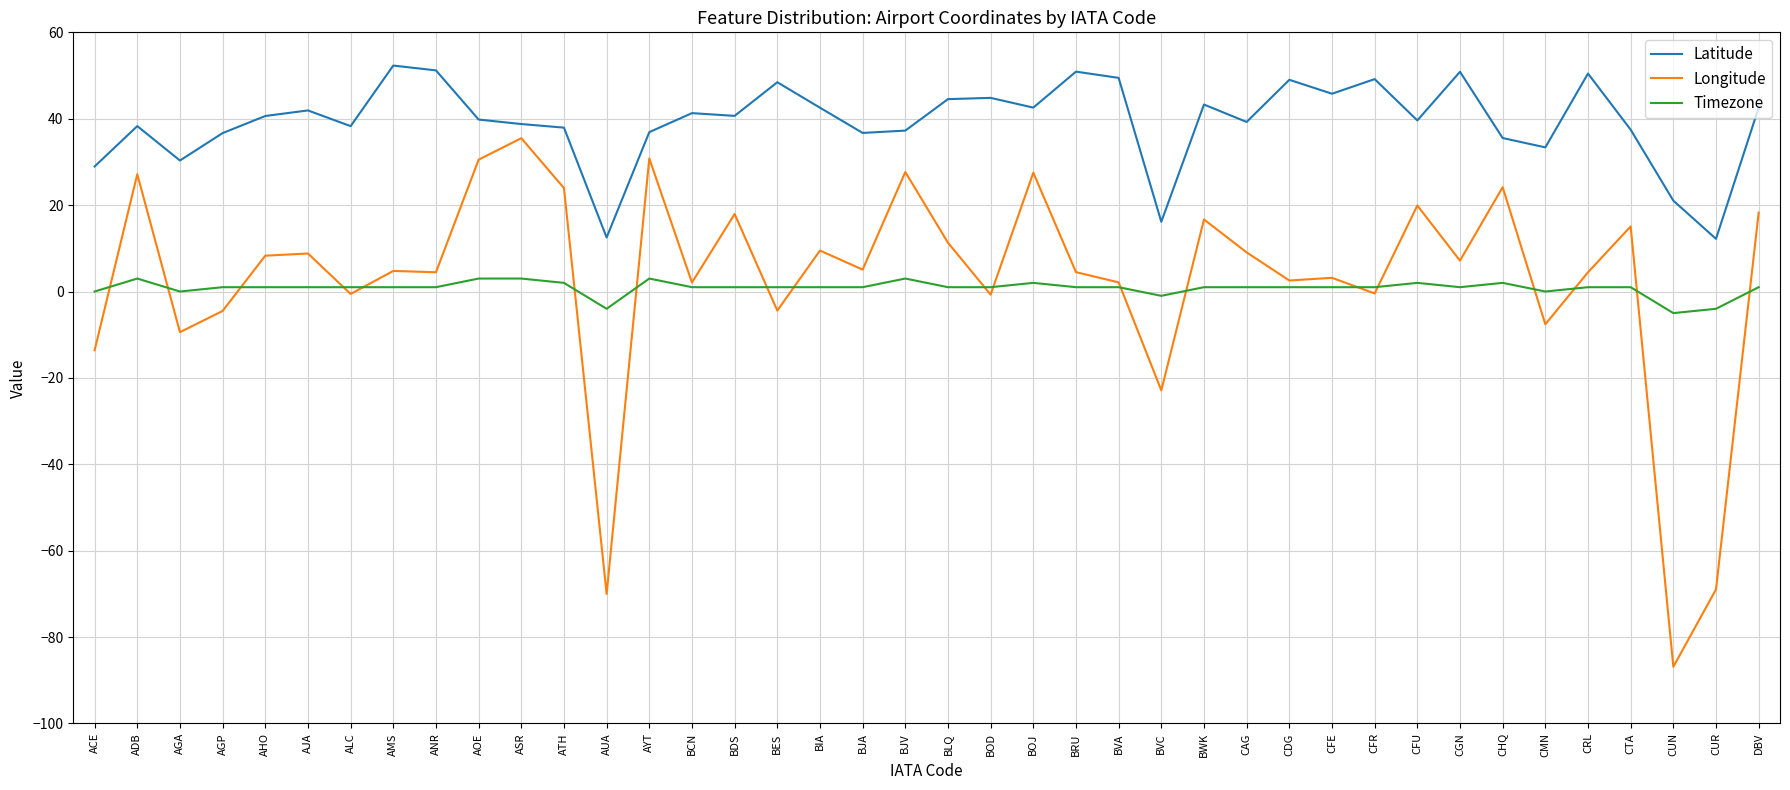

Which category has the lowest value across all series?

CUN